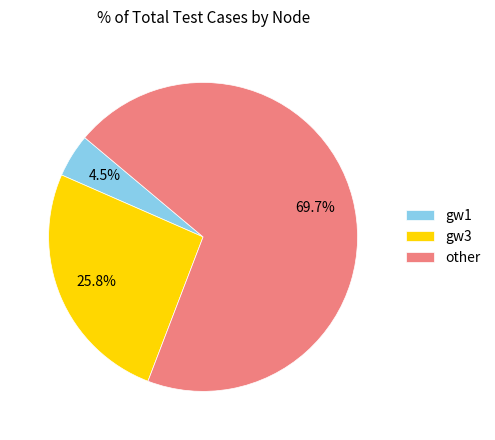

To the nearest percent, what is the difference between the largest and smallest slice percentages?

65%